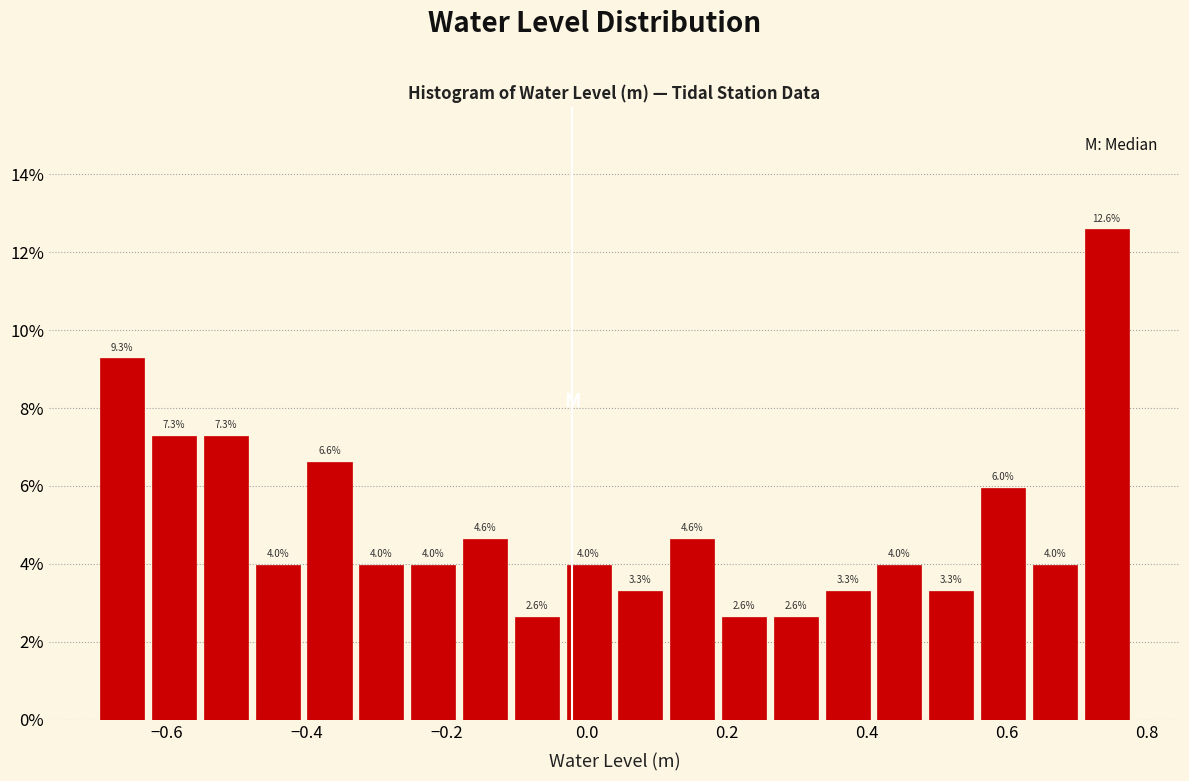

Read against the x-axis, roughly where is the centre of the tallest bar?

0.74